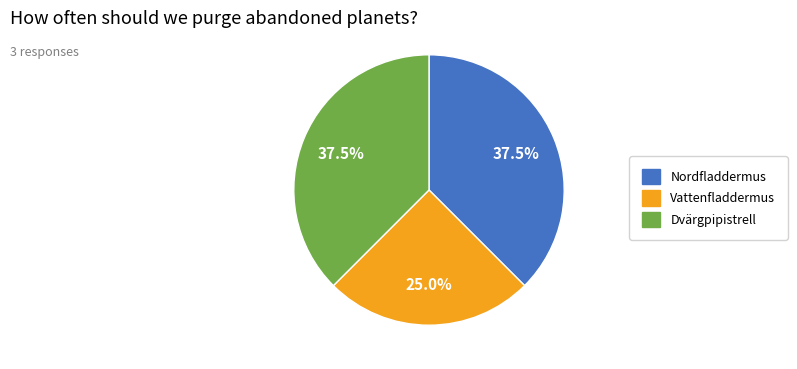

Does any single category account for the majority?

No